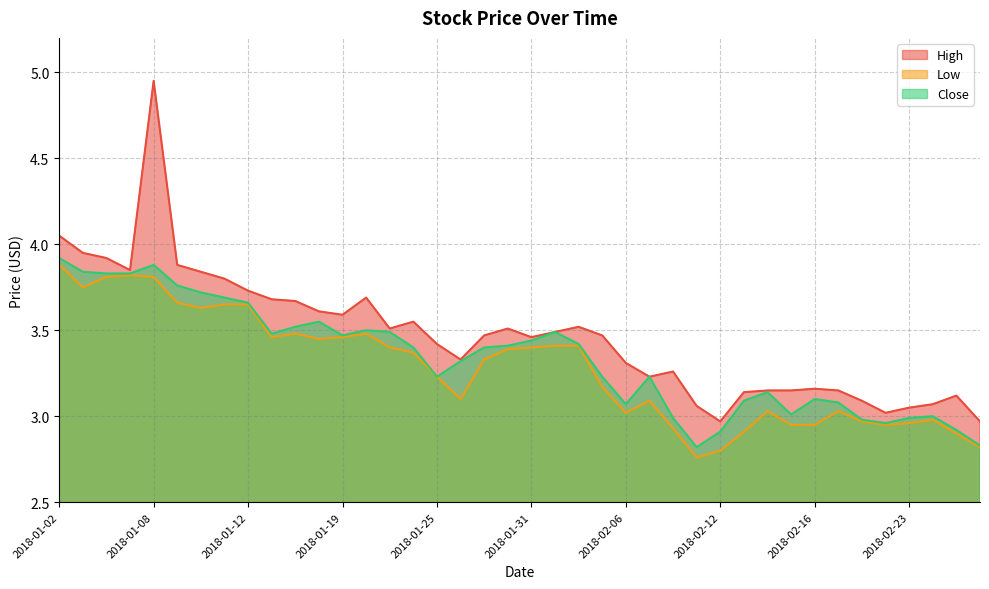

At which category does the chart reach its peak across all series?

2018-01-08